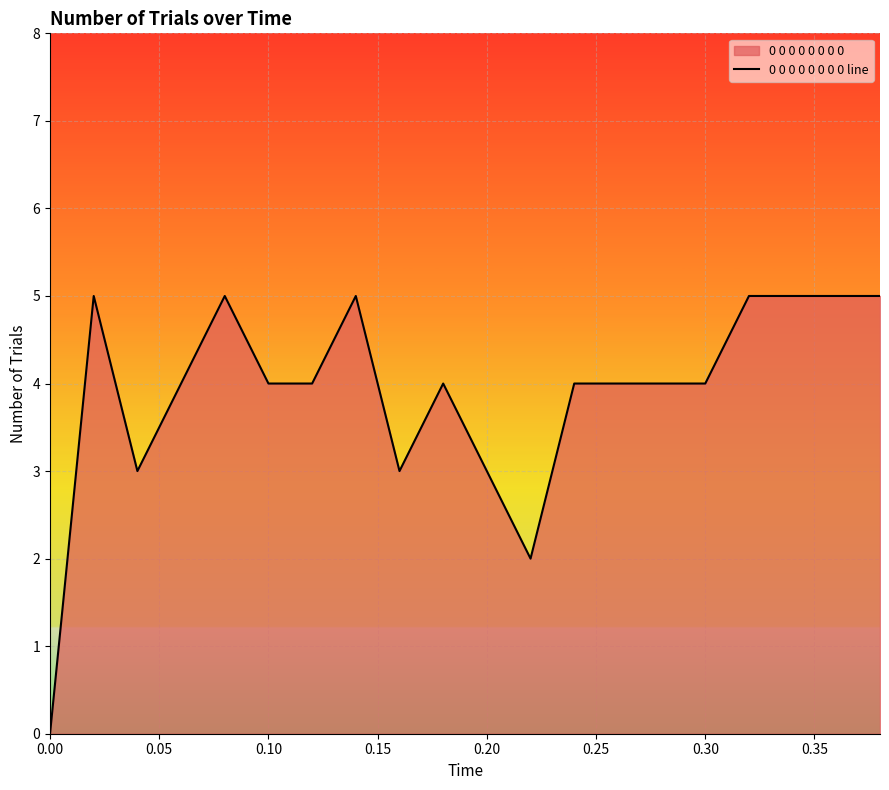

The chart shows a value of 1 at 0.20. True or false?

False